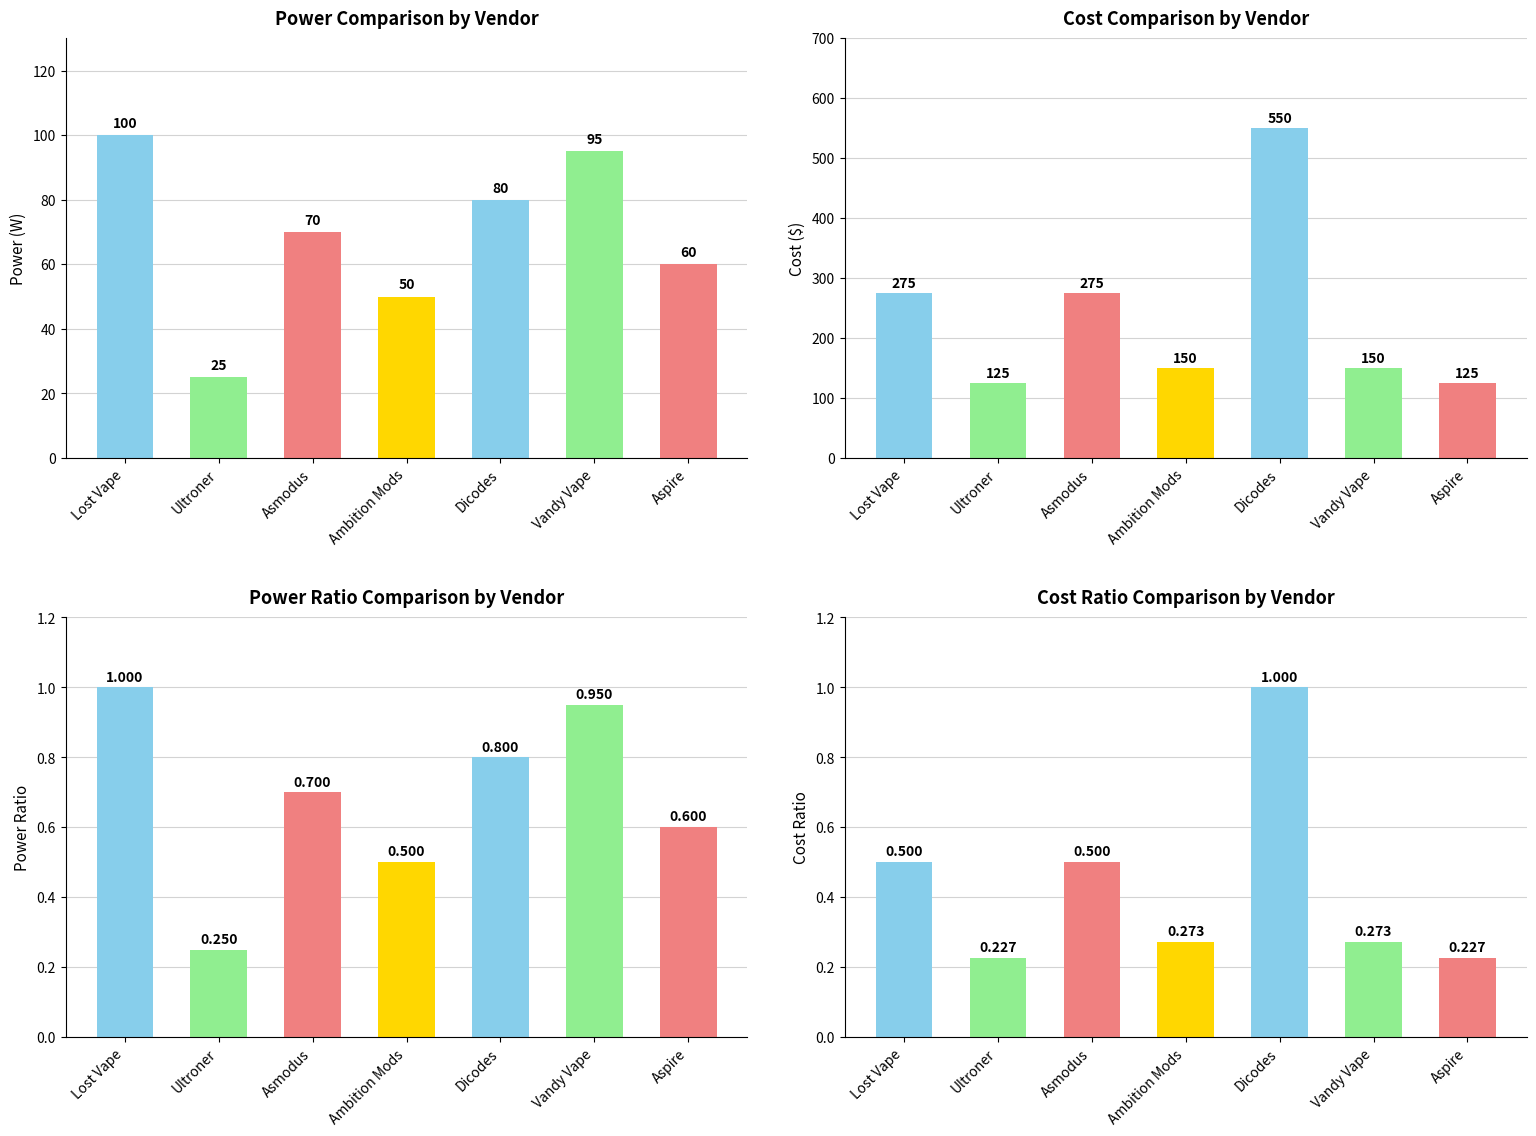

At which category does the chart reach its peak across all series?

Dicodes